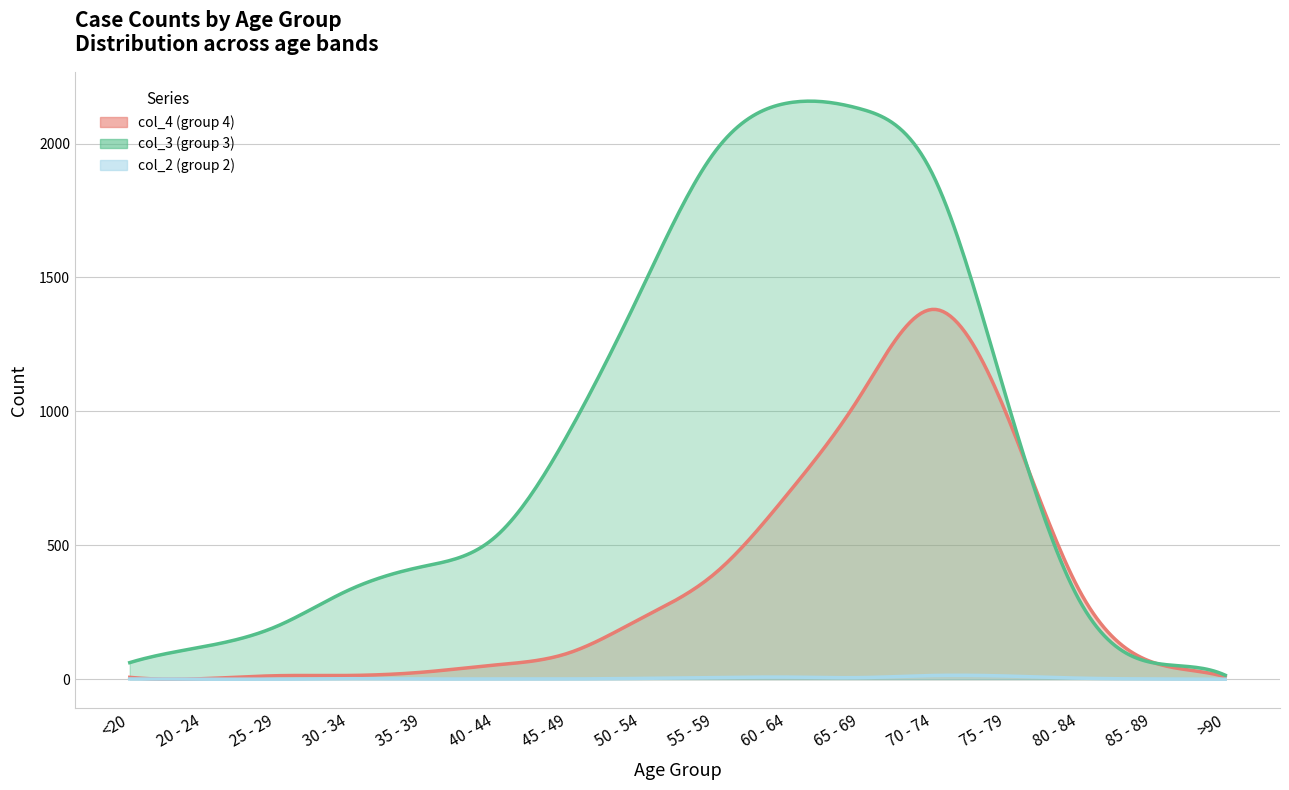

Is it true that col_3 equals 2130 at 65 - 69?

True